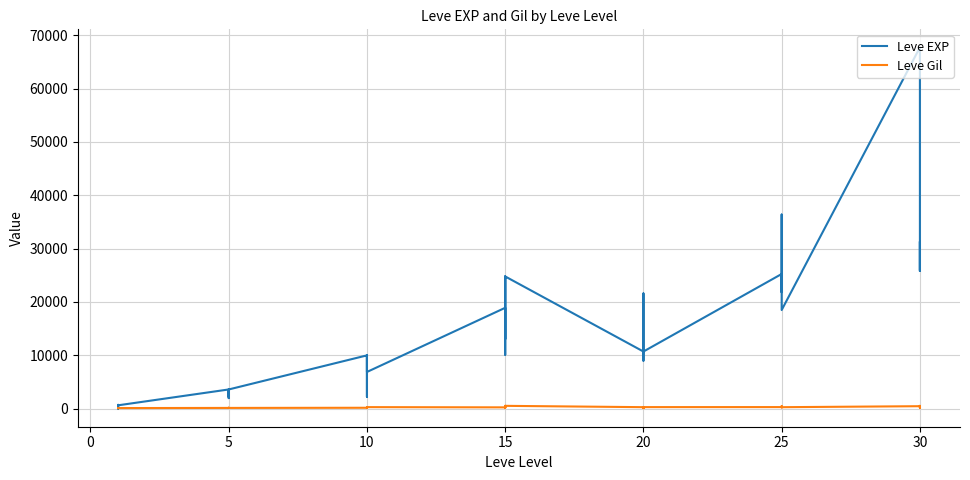

Where is the first local maximum for Leve EXP?

10